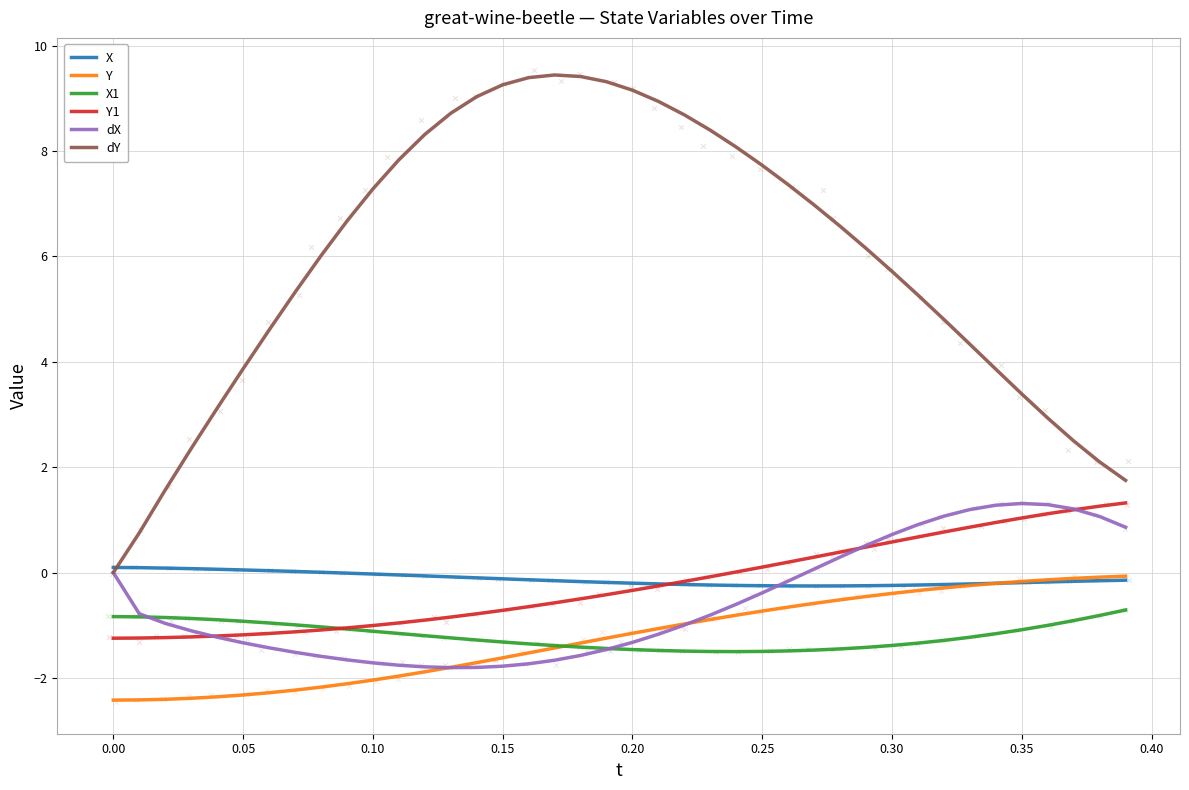

True or false: dX has a value of 0.7 at 0.30.

True